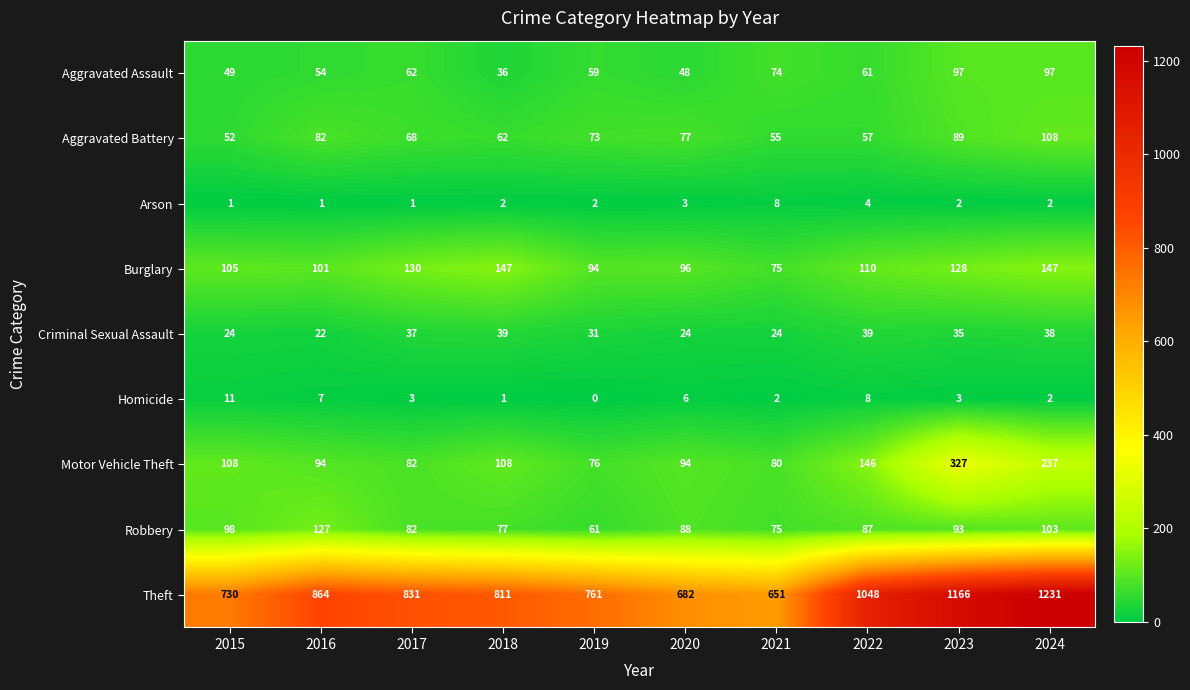

What is the maximum value shown in the chart?

1231